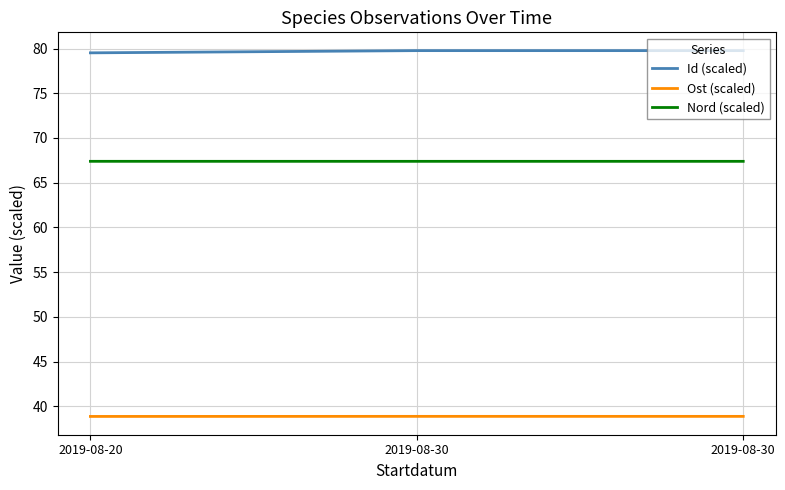

What is the maximum value shown in the chart?

79.8